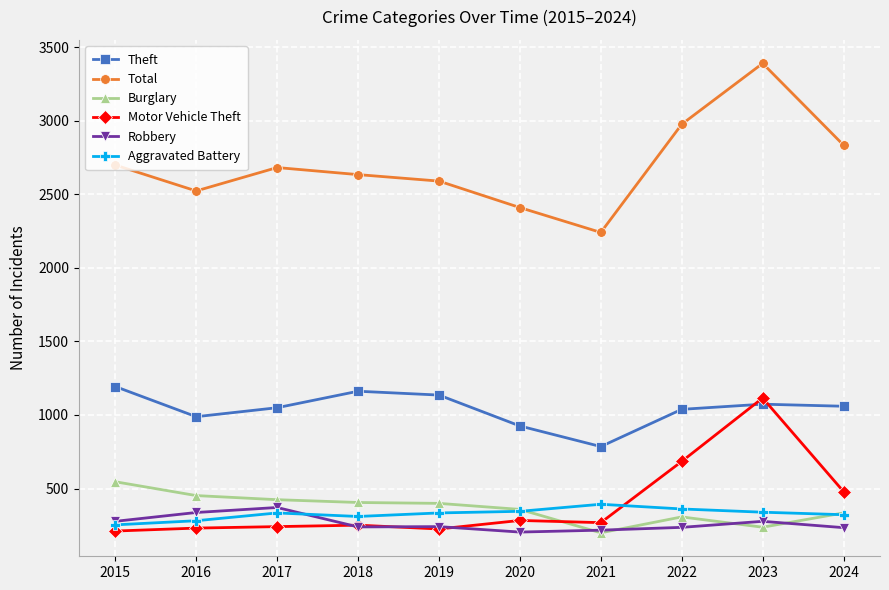

True or false: Aggravated Battery and Theft intersect in this chart.

False